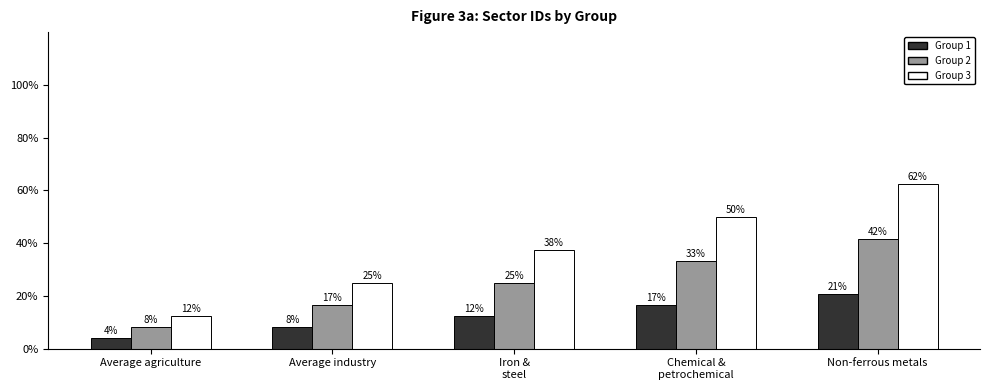

How many bars are there in total?

15